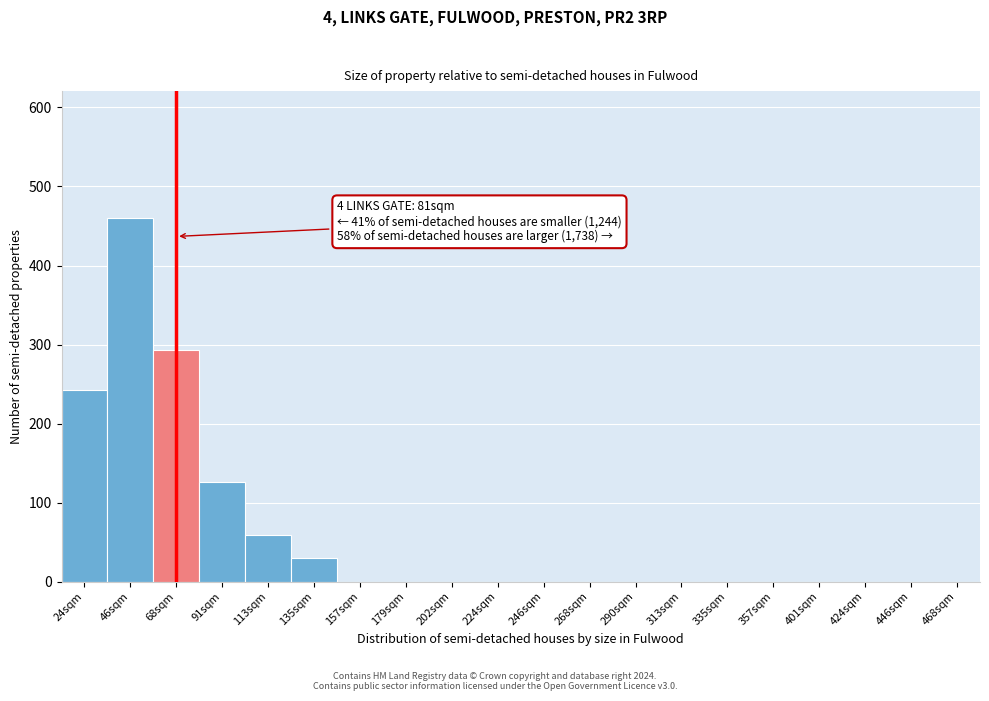

Reading left to right, list all the values displayed in this chart.

24sqm=242.4	46sqm=459.8	68sqm=292.6	91sqm=125.4	113sqm=58.5	135sqm=29.3	157sqm=0.0	179sqm=0.0	202sqm=0.0	224sqm=0.0	246sqm=0.0	268sqm=0.0	290sqm=0.0	313sqm=0.0	335sqm=0.0	357sqm=0.0	401sqm=0.0	424sqm=0.0	446sqm=0.0	468sqm=0.0